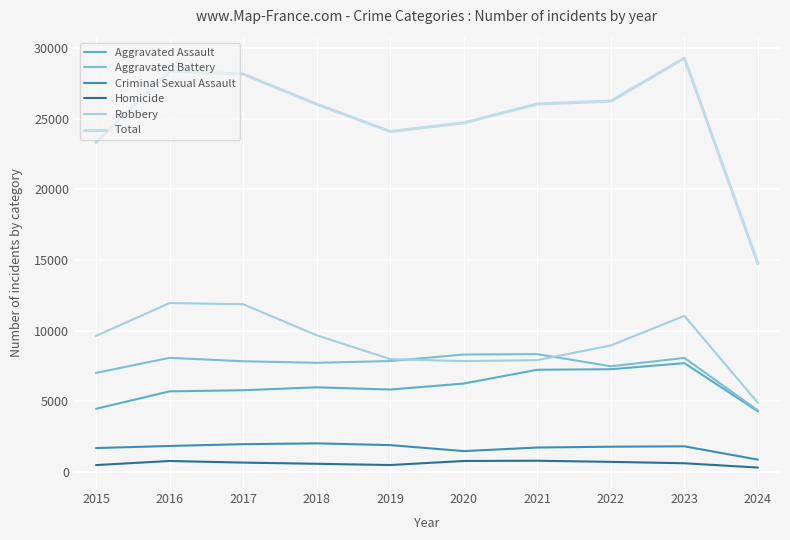

How many lines are shown in the chart?

6